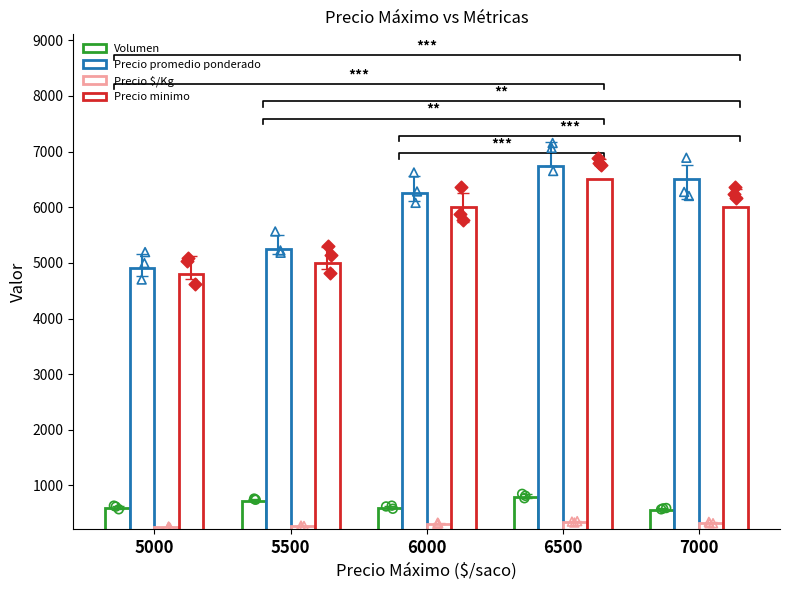

Which series has the largest Y range (max minus min)?

Precio promedio ponderado